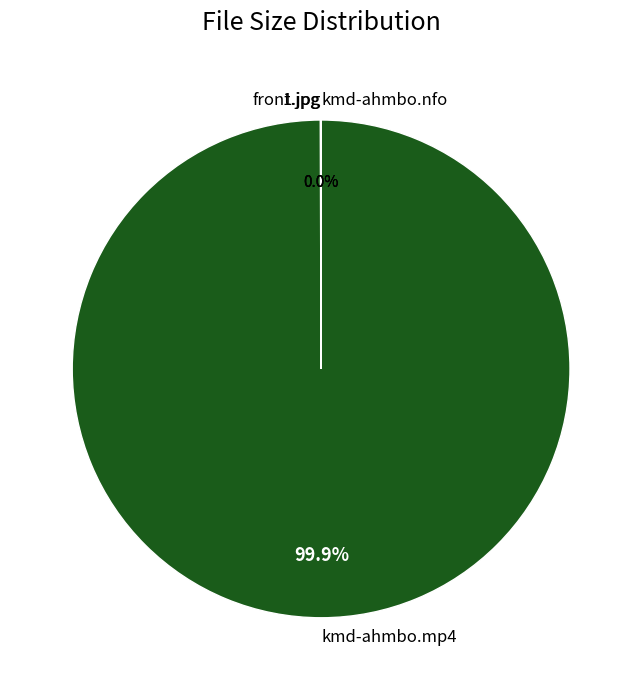

To the nearest percent, what portion does kmd-ahmbo.mp4 represent?

100%